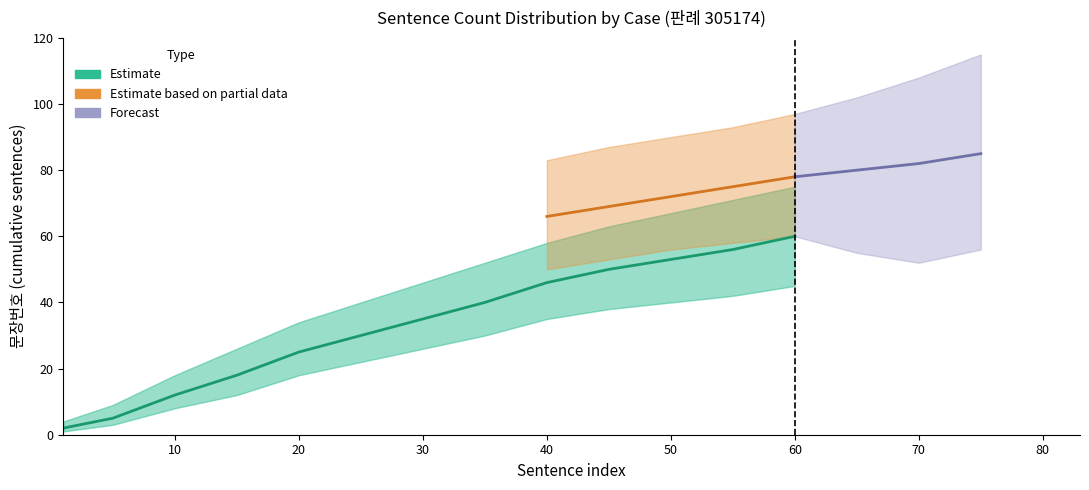

How many distinct data groups are displayed?

3